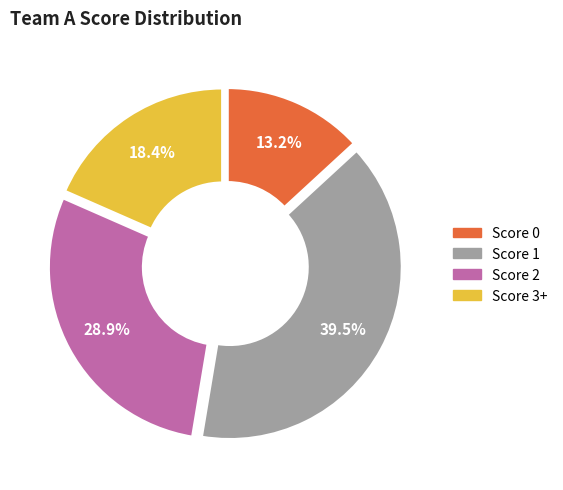

Is there a majority slice in this chart?

No